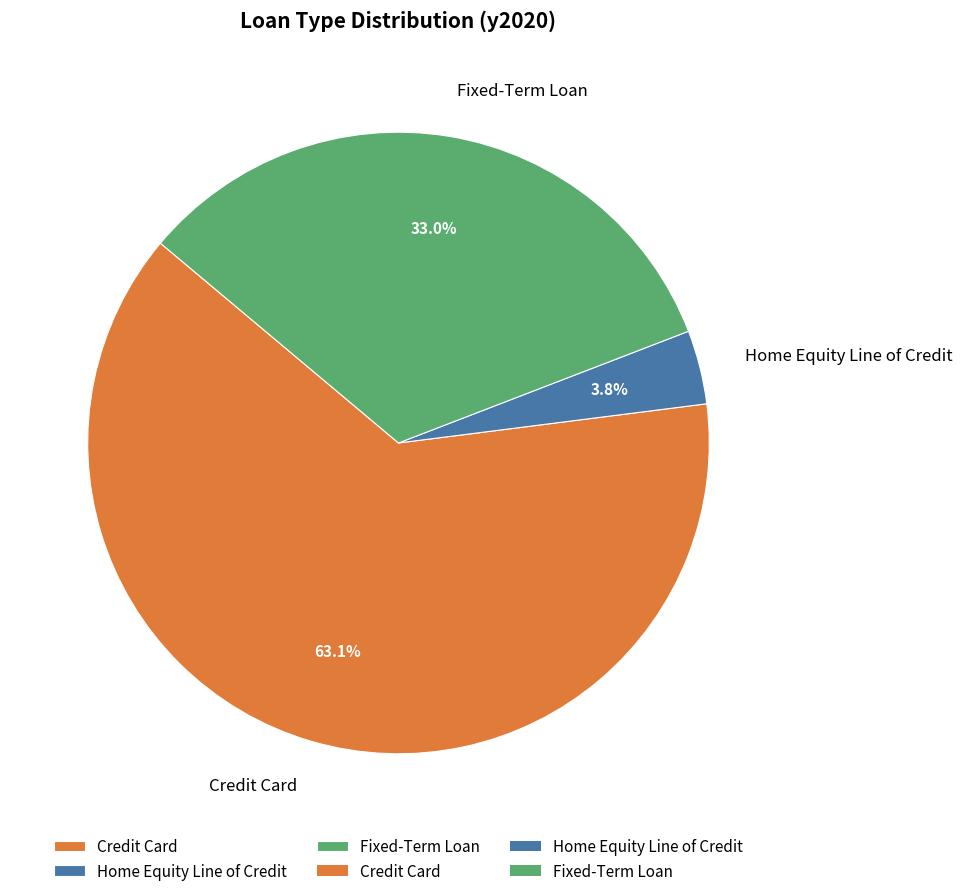

Which has a higher value, Home Equity Line of Credit or Credit Card?

Credit Card